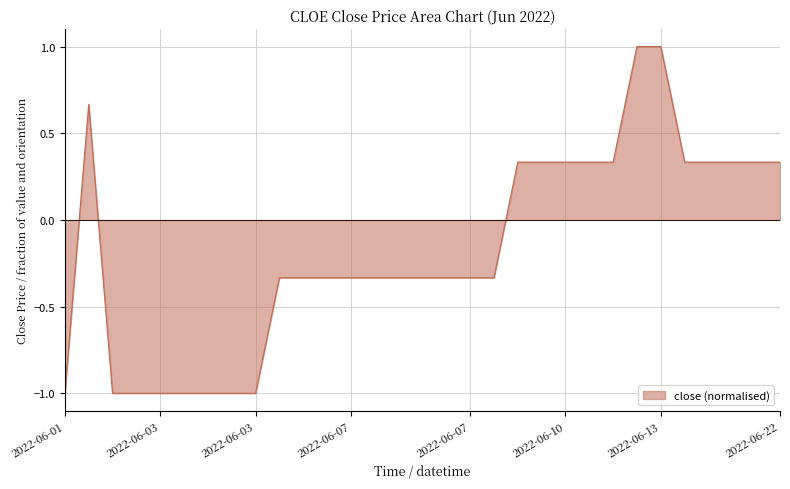

What is the difference between the maximum and minimum values?

2.0